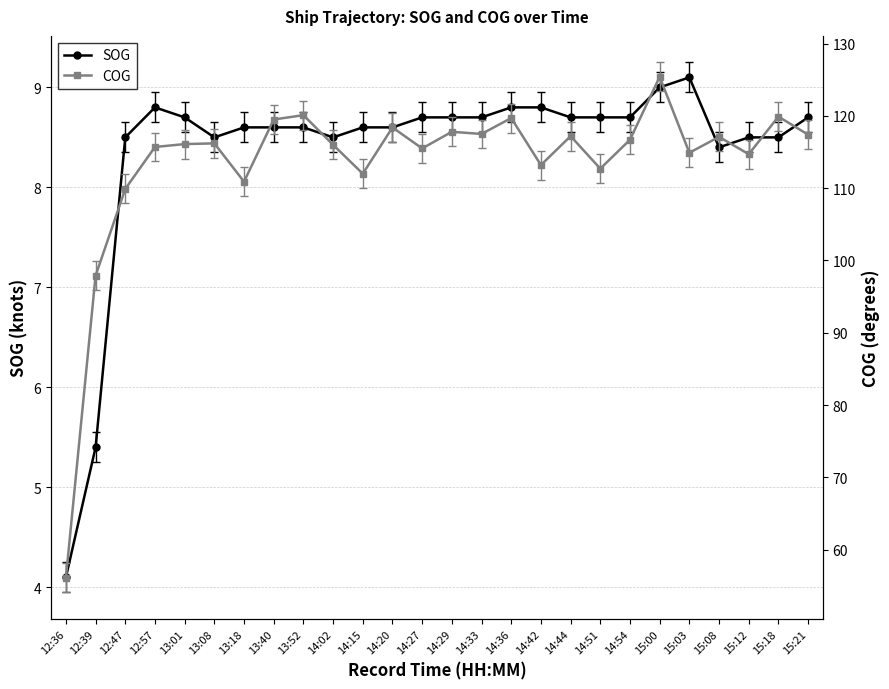

What is the difference between the COG values at 15:03 and 12:57?

0.8